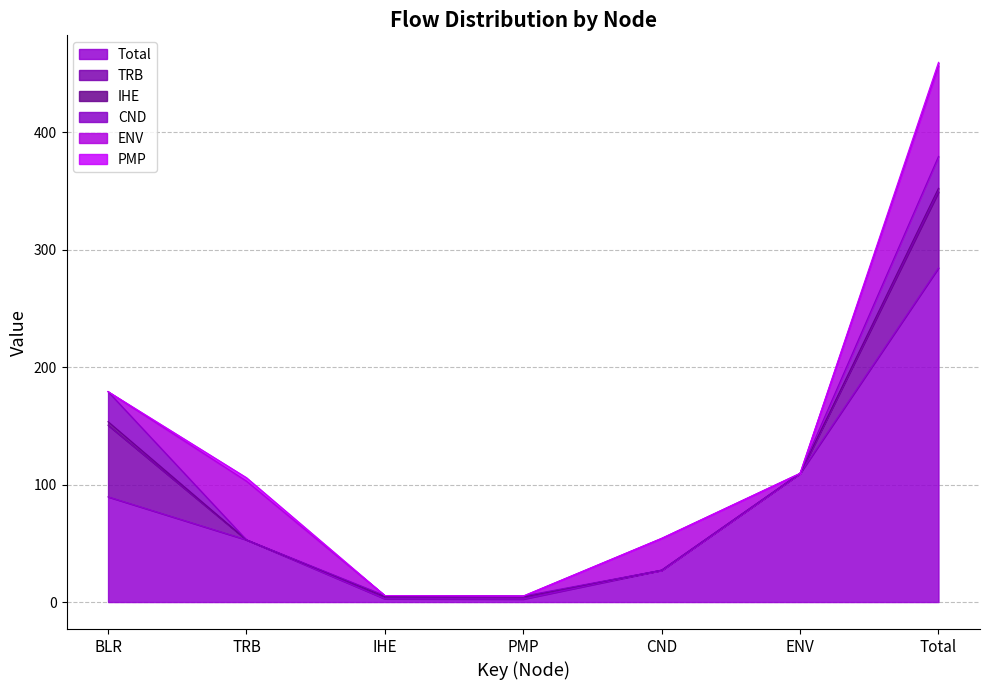

What value does the ENV series have at CND?

27.1